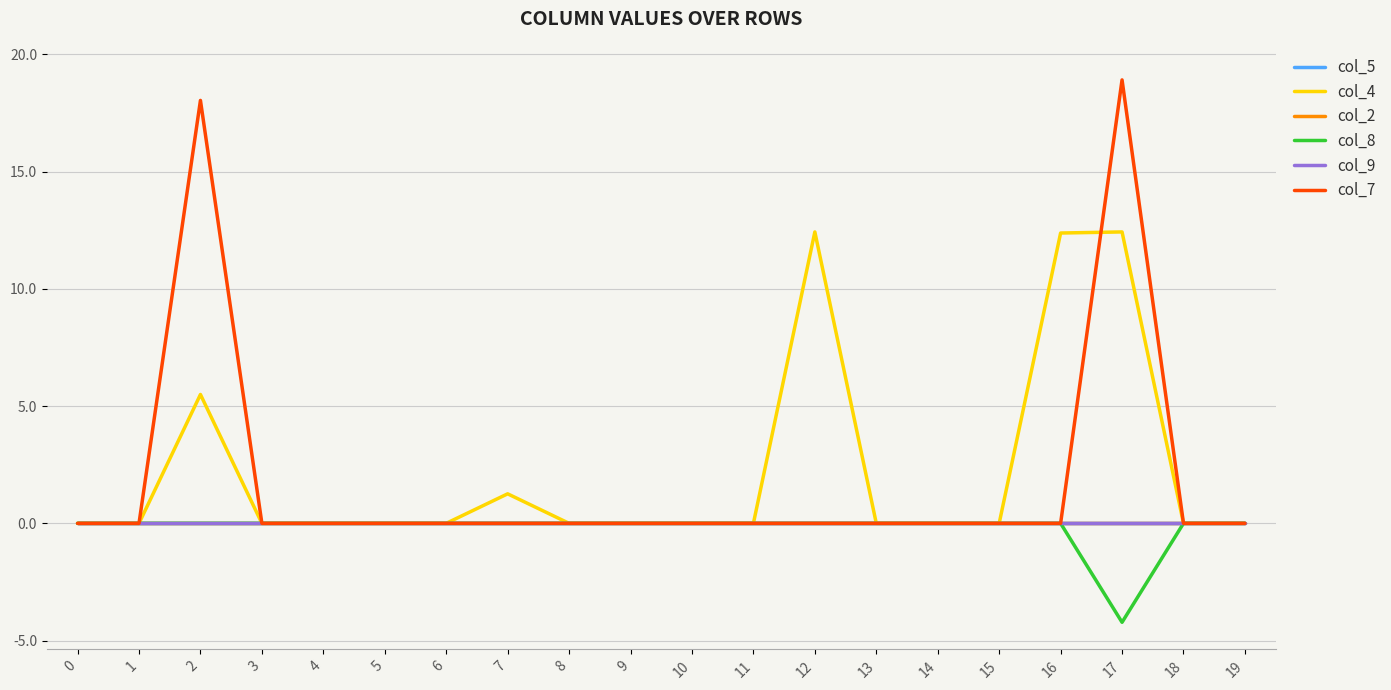

Reading left to right, extract all data points from this chart.

col_5: 0.0	0.0	0.0	0.0	0.0	0.0	0.0	0.0	0.0	0.0	0.0	0.0	0.0	0.0	0.0	0.0	0.0	0.0	0.0	0.0
col_4: 0.0	0.0	5.5	0.0	0.0	0.0	0.0	1.3	0.0	0.0	0.0	0.0	12.4	0.0	0.0	0.0	12.4	12.4	0.0	0.0
col_2: 0.0	0.0	0.0	0.0	0.0	0.0	0.0	0.0	0.0	0.0	0.0	0.0	0.0	0.0	0.0	0.0	0.0	0.0	0.0	0.0
col_8: 0.0	0.0	0.0	0.0	0.0	0.0	0.0	0.0	0.0	0.0	0.0	0.0	0.0	0.0	0.0	0.0	0.0	-4.2	0.0	0.0
col_9: 0.0	0.0	0.0	0.0	0.0	0.0	0.0	0.0	0.0	0.0	0.0	0.0	0.0	0.0	0.0	0.0	0.0	0.0	0.0	0.0
col_7: 0.0	0.0	18.0	0.0	0.0	0.0	0.0	0.0	0.0	0.0	0.0	0.0	0.0	0.0	0.0	0.0	0.0	18.9	0.0	0.0